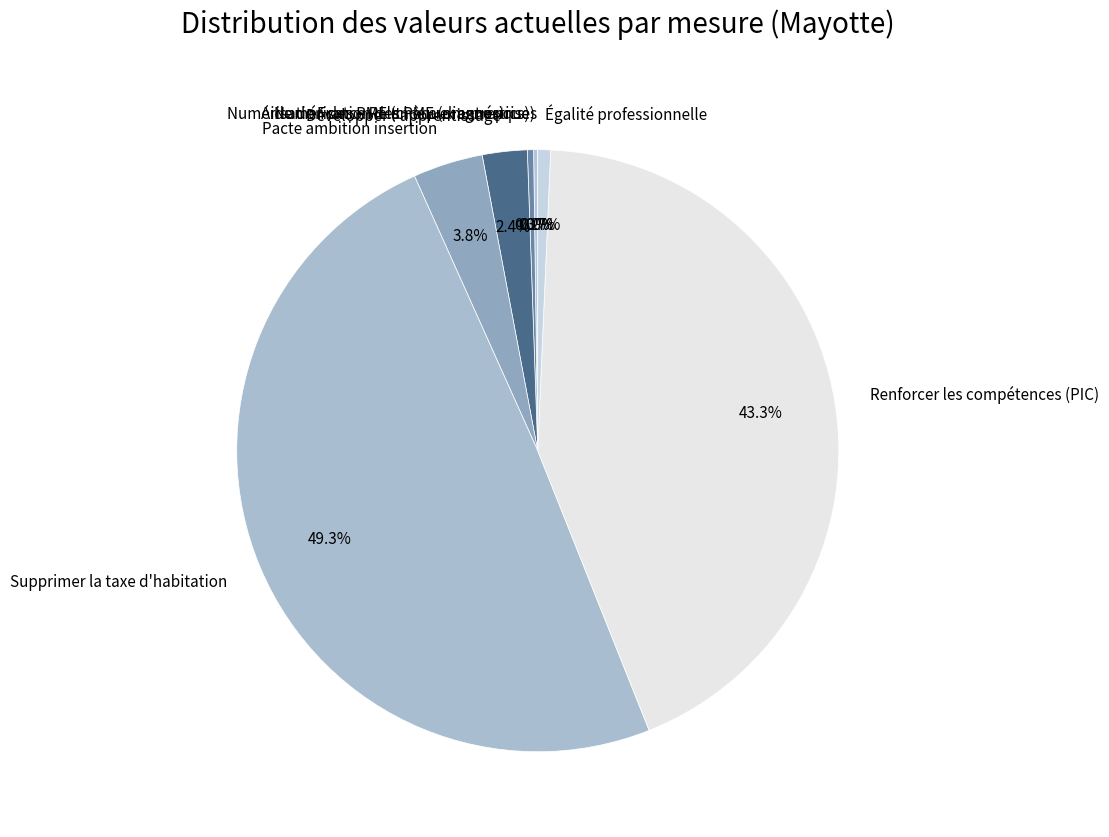

True or false: Égalité professionnelle accounts for 11% of the total.

False